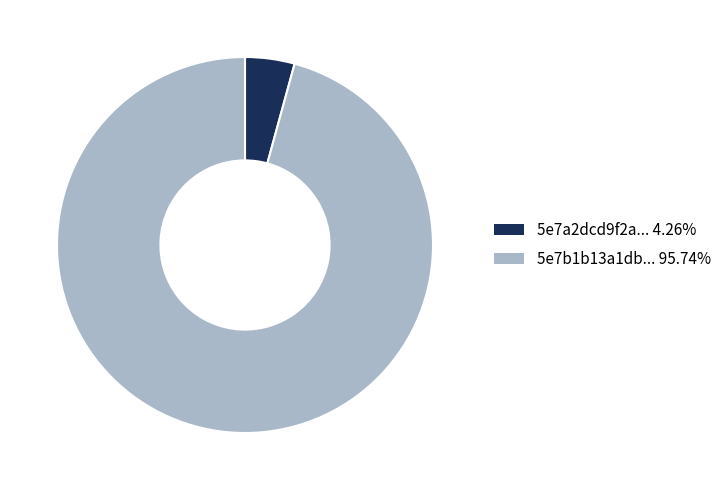

Count the number of slices in the pie.

2